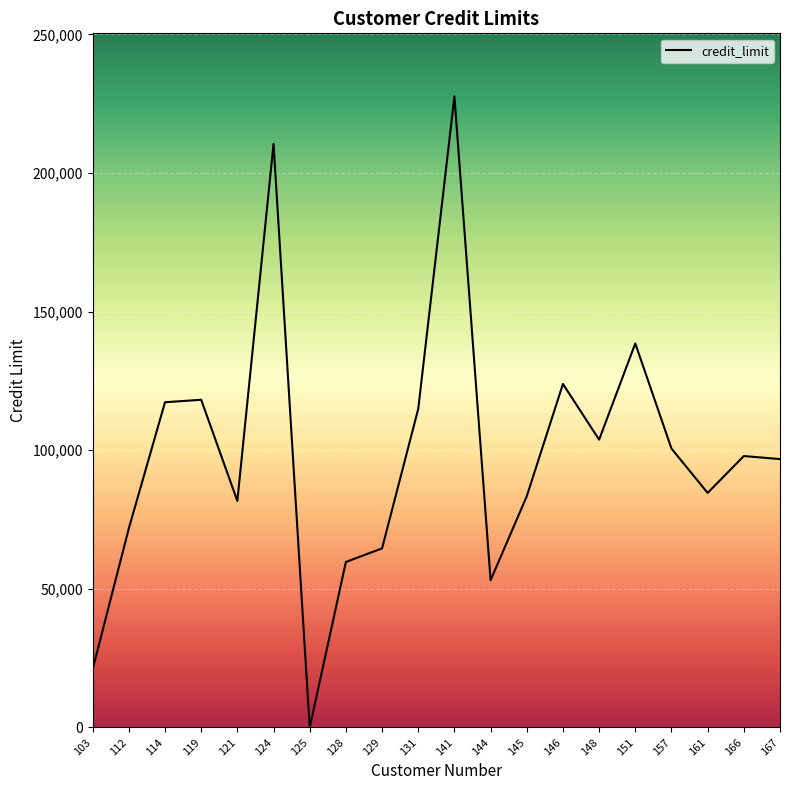

True or false: the data shows 34105 at 103.

False